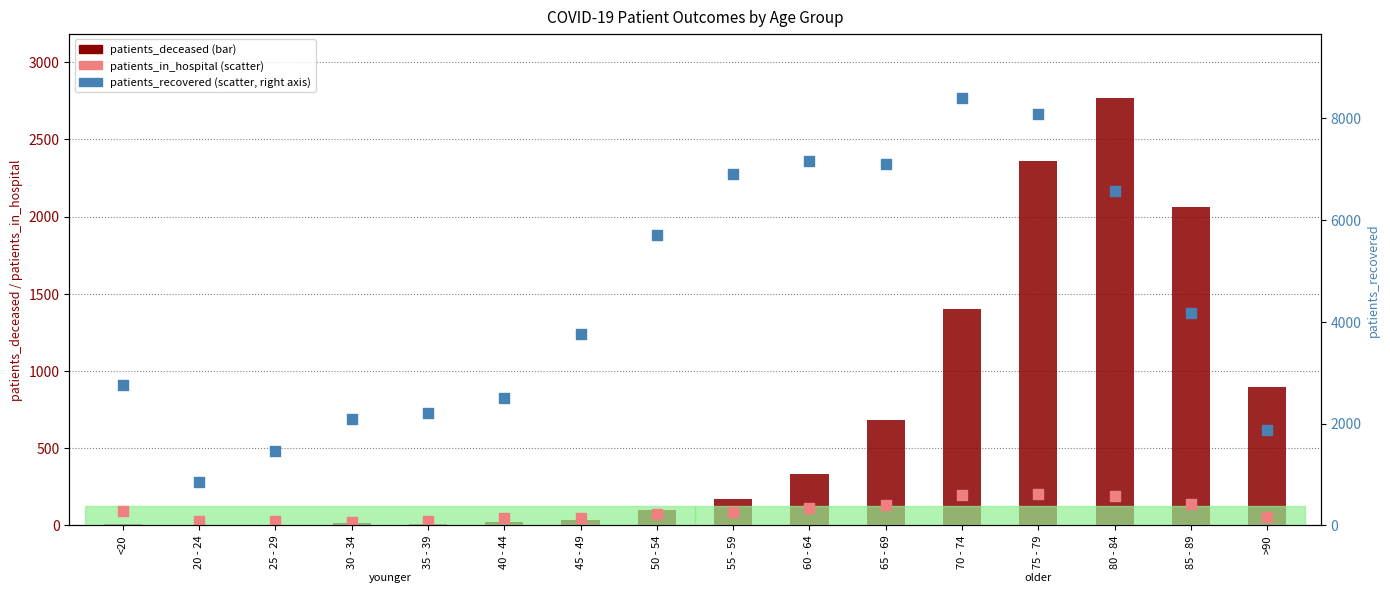

Is the value of patients_recovered at 85 - 89 greater than the value of patients_deceased at 20 - 24?

Yes